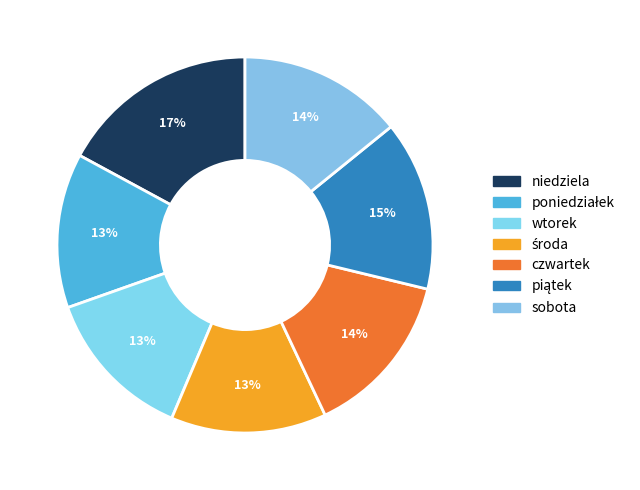

Rank the categories by value from highest to lowest.

niedziela, piątek, czwartek, sobota, środa, poniedziałek, wtorek